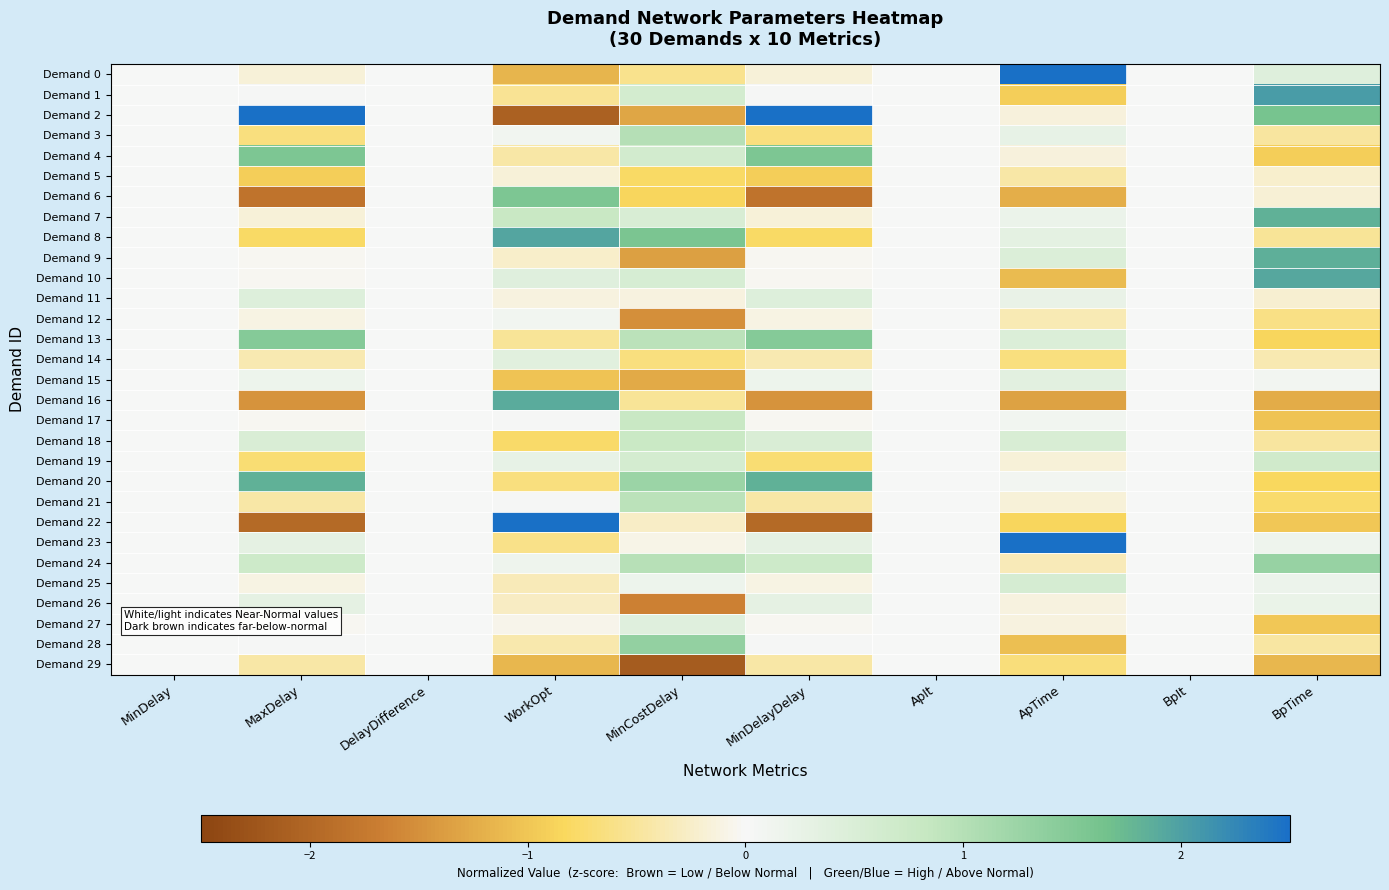

Reading left to right, extract all data points from this chart.

Demand 0: MinDelay=0.0	MaxDelay=-0.2	DelayDifference=0.0	WorkOpt=-1.2	MinCostDelay=-0.6	MinDelayDelay=-0.2	ApIt=0.0	ApTime=3.6	BpIt=0.0	BpTime=0.4
Demand 1: MinDelay=0.0	MaxDelay=0.0	DelayDifference=0.0	WorkOpt=-0.5	MinCostDelay=0.6	MinDelayDelay=0.0	ApIt=0.0	ApTime=-0.9	BpIt=0.0	BpTime=2.0
Demand 2: MinDelay=0.0	MaxDelay=2.9	DelayDifference=0.0	WorkOpt=-2.1	MinCostDelay=-1.3	MinDelayDelay=2.9	ApIt=0.0	ApTime=-0.1	BpIt=0.0	BpTime=1.6
Demand 3: MinDelay=0.0	MaxDelay=-0.7	DelayDifference=0.0	WorkOpt=0.1	MinCostDelay=1.0	MinDelayDelay=-0.7	ApIt=0.0	ApTime=0.3	BpIt=0.0	BpTime=-0.5
Demand 4: MinDelay=0.0	MaxDelay=1.5	DelayDifference=0.0	WorkOpt=-0.4	MinCostDelay=0.6	MinDelayDelay=1.5	ApIt=0.0	ApTime=-0.2	BpIt=0.0	BpTime=-0.9
Demand 5: MinDelay=0.0	MaxDelay=-0.9	DelayDifference=0.0	WorkOpt=-0.2	MinCostDelay=-0.8	MinDelayDelay=-0.9	ApIt=0.0	ApTime=-0.4	BpIt=0.0	BpTime=-0.2
Demand 6: MinDelay=0.0	MaxDelay=-1.8	DelayDifference=0.0	WorkOpt=1.6	MinCostDelay=-0.8	MinDelayDelay=-1.8	ApIt=0.0	ApTime=-1.2	BpIt=0.0	BpTime=-0.2
Demand 7: MinDelay=0.0	MaxDelay=-0.2	DelayDifference=0.0	WorkOpt=0.8	MinCostDelay=0.5	MinDelayDelay=-0.2	ApIt=0.0	ApTime=0.2	BpIt=0.0	BpTime=1.8
Demand 8: MinDelay=0.0	MaxDelay=-0.8	DelayDifference=0.0	WorkOpt=1.9	MinCostDelay=1.6	MinDelayDelay=-0.8	ApIt=0.0	ApTime=0.3	BpIt=0.0	BpTime=-0.5
Demand 9: MinDelay=0.0	MaxDelay=-0.0	DelayDifference=0.0	WorkOpt=-0.2	MinCostDelay=-1.4	MinDelayDelay=-0.0	ApIt=0.0	ApTime=0.5	BpIt=0.0	BpTime=1.9
Demand 10: MinDelay=0.0	MaxDelay=-0.0	DelayDifference=0.0	WorkOpt=0.4	MinCostDelay=0.6	MinDelayDelay=-0.0	ApIt=0.0	ApTime=-1.1	BpIt=0.0	BpTime=1.9
Demand 11: MinDelay=0.0	MaxDelay=0.4	DelayDifference=0.0	WorkOpt=-0.1	MinCostDelay=-0.1	MinDelayDelay=0.4	ApIt=0.0	ApTime=0.3	BpIt=0.0	BpTime=-0.2
Demand 12: MinDelay=0.0	MaxDelay=-0.1	DelayDifference=0.0	WorkOpt=0.1	MinCostDelay=-1.5	MinDelayDelay=-0.1	ApIt=0.0	ApTime=-0.4	BpIt=0.0	BpTime=-0.6
Demand 13: MinDelay=0.0	MaxDelay=1.5	DelayDifference=0.0	WorkOpt=-0.5	MinCostDelay=0.9	MinDelayDelay=1.5	ApIt=0.0	ApTime=0.5	BpIt=0.0	BpTime=-0.8
Demand 14: MinDelay=0.0	MaxDelay=-0.4	DelayDifference=0.0	WorkOpt=0.4	MinCostDelay=-0.7	MinDelayDelay=-0.4	ApIt=0.0	ApTime=-0.7	BpIt=0.0	BpTime=-0.4
Demand 15: MinDelay=0.0	MaxDelay=0.2	DelayDifference=0.0	WorkOpt=-1.0	MinCostDelay=-1.3	MinDelayDelay=0.2	ApIt=0.0	ApTime=0.4	BpIt=0.0	BpTime=0.1
Demand 16: MinDelay=0.0	MaxDelay=-1.5	DelayDifference=0.0	WorkOpt=1.9	MinCostDelay=-0.5	MinDelayDelay=-1.5	ApIt=0.0	ApTime=-1.3	BpIt=0.0	BpTime=-1.2
Demand 17: MinDelay=0.0	MaxDelay=-0.0	DelayDifference=0.0	WorkOpt=0.0	MinCostDelay=0.8	MinDelayDelay=-0.0	ApIt=0.0	ApTime=0.1	BpIt=0.0	BpTime=-1.0
Demand 18: MinDelay=0.0	MaxDelay=0.5	DelayDifference=0.0	WorkOpt=-0.8	MinCostDelay=0.8	MinDelayDelay=0.5	ApIt=0.0	ApTime=0.5	BpIt=0.0	BpTime=-0.5
Demand 19: MinDelay=0.0	MaxDelay=-0.7	DelayDifference=0.0	WorkOpt=0.3	MinCostDelay=0.6	MinDelayDelay=-0.7	ApIt=0.0	ApTime=-0.2	BpIt=0.0	BpTime=0.7
Demand 20: MinDelay=0.0	MaxDelay=1.8	DelayDifference=0.0	WorkOpt=-0.7	MinCostDelay=1.3	MinDelayDelay=1.8	ApIt=0.0	ApTime=0.1	BpIt=0.0	BpTime=-0.8
Demand 21: MinDelay=0.0	MaxDelay=-0.4	DelayDifference=0.0	WorkOpt=0.0	MinCostDelay=0.9	MinDelayDelay=-0.4	ApIt=0.0	ApTime=-0.2	BpIt=0.0	BpTime=-0.8
Demand 22: MinDelay=0.0	MaxDelay=-2.0	DelayDifference=0.0	WorkOpt=2.9	MinCostDelay=-0.3	MinDelayDelay=-2.0	ApIt=0.0	ApTime=-0.9	BpIt=0.0	BpTime=-1.0
Demand 23: MinDelay=0.0	MaxDelay=0.3	DelayDifference=0.0	WorkOpt=-0.6	MinCostDelay=-0.1	MinDelayDelay=0.3	ApIt=0.0	ApTime=2.7	BpIt=0.0	BpTime=0.1
Demand 24: MinDelay=0.0	MaxDelay=0.7	DelayDifference=0.0	WorkOpt=0.2	MinCostDelay=1.0	MinDelayDelay=0.7	ApIt=0.0	ApTime=-0.3	BpIt=0.0	BpTime=1.3
Demand 25: MinDelay=0.0	MaxDelay=-0.1	DelayDifference=0.0	WorkOpt=-0.3	MinCostDelay=0.2	MinDelayDelay=-0.1	ApIt=0.0	ApTime=0.6	BpIt=0.0	BpTime=0.2
Demand 26: MinDelay=0.0	MaxDelay=0.3	DelayDifference=0.0	WorkOpt=-0.3	MinCostDelay=-1.6	MinDelayDelay=0.3	ApIt=0.0	ApTime=-0.1	BpIt=0.0	BpTime=0.2
Demand 27: MinDelay=0.0	MaxDelay=-0.0	DelayDifference=0.0	WorkOpt=-0.1	MinCostDelay=0.4	MinDelayDelay=-0.0	ApIt=0.0	ApTime=-0.1	BpIt=0.0	BpTime=-1.0
Demand 28: MinDelay=0.0	MaxDelay=0.0	DelayDifference=0.0	WorkOpt=-0.4	MinCostDelay=1.3	MinDelayDelay=0.0	ApIt=0.0	ApTime=-1.1	BpIt=0.0	BpTime=-0.5
Demand 29: MinDelay=0.0	MaxDelay=-0.4	DelayDifference=0.0	WorkOpt=-1.1	MinCostDelay=-2.2	MinDelayDelay=-0.4	ApIt=0.0	ApTime=-0.7	BpIt=0.0	BpTime=-1.1